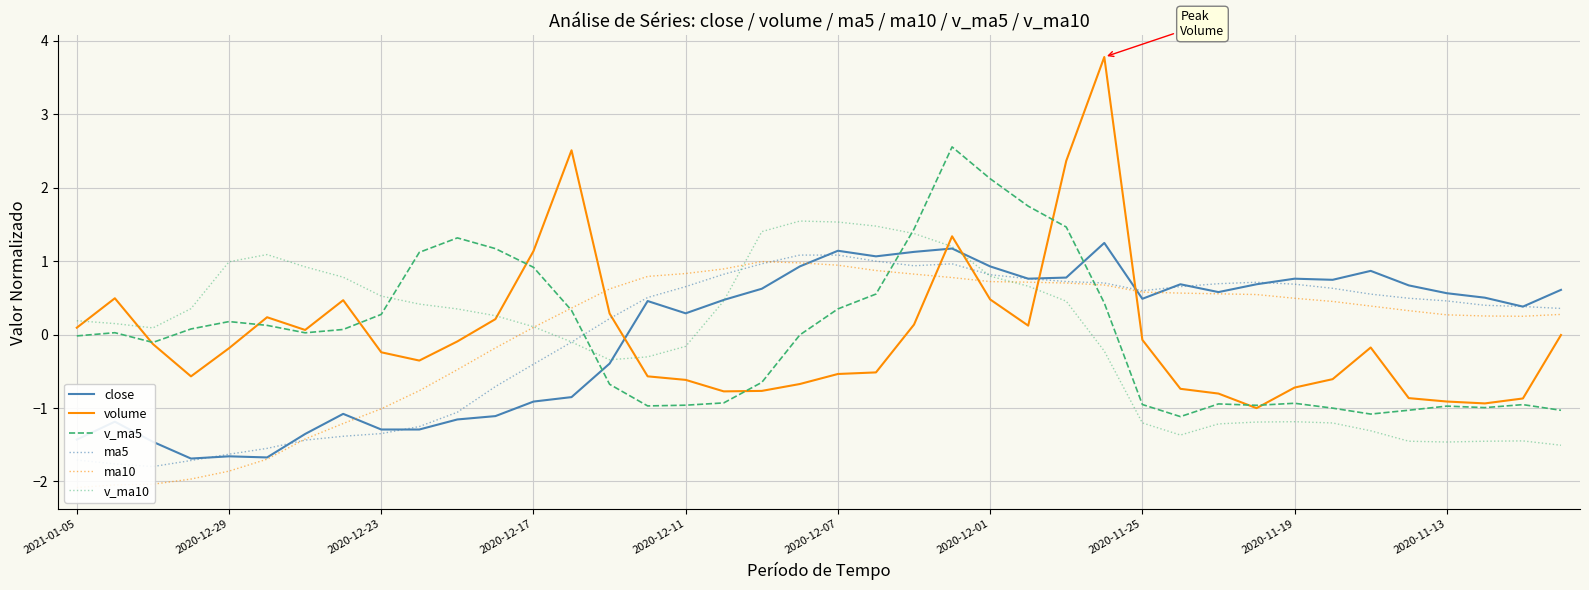

True or false: v_ma5 has a value of -0.0 at 2021-01-05.

True